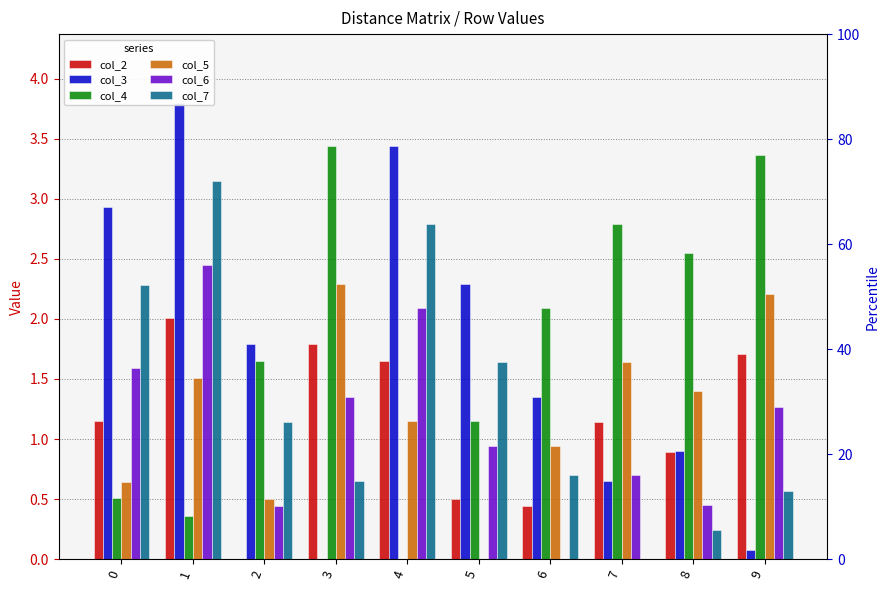

Reading left to right, what are all the values shown in this chart?

col_2: 0=1.1	1=2.0	2=0.0	3=1.8	4=1.6	5=0.5	6=0.4	7=1.1	8=0.9	9=1.7
col_3: 0=2.9	1=3.8	2=1.8	3=0.0	4=3.4	5=2.3	6=1.4	7=0.7	8=0.9	9=0.1
col_4: 0=0.5	1=0.4	2=1.6	3=3.4	4=0.0	5=1.1	6=2.1	7=2.8	8=2.5	9=3.4
col_5: 0=0.6	1=1.5	2=0.5	3=2.3	4=1.1	5=0.0	6=0.9	7=1.6	8=1.4	9=2.2
col_6: 0=1.6	1=2.5	2=0.4	3=1.4	4=2.1	5=0.9	6=0.0	7=0.7	8=0.5	9=1.3
col_7: 0=2.3	1=3.1	2=1.1	3=0.7	4=2.8	5=1.6	6=0.7	7=0.0	8=0.2	9=0.6